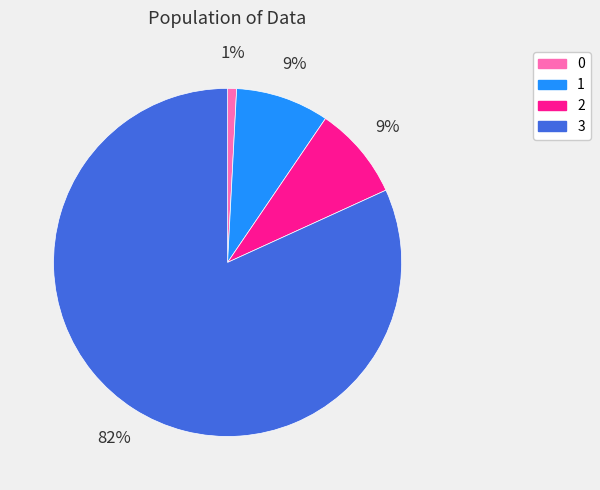

Which slice is the largest?

3